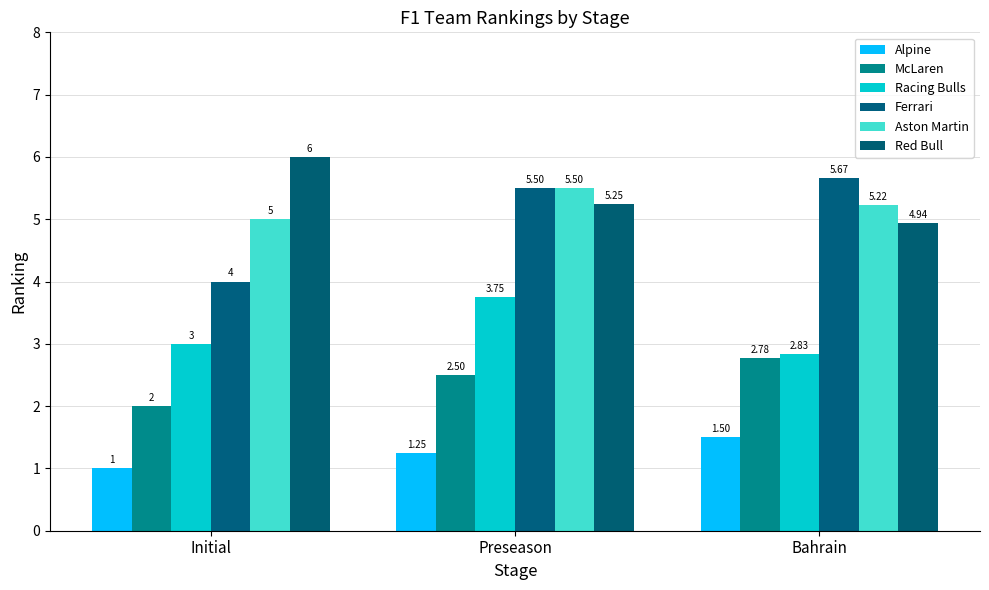

How many categories are shown in the chart?

3